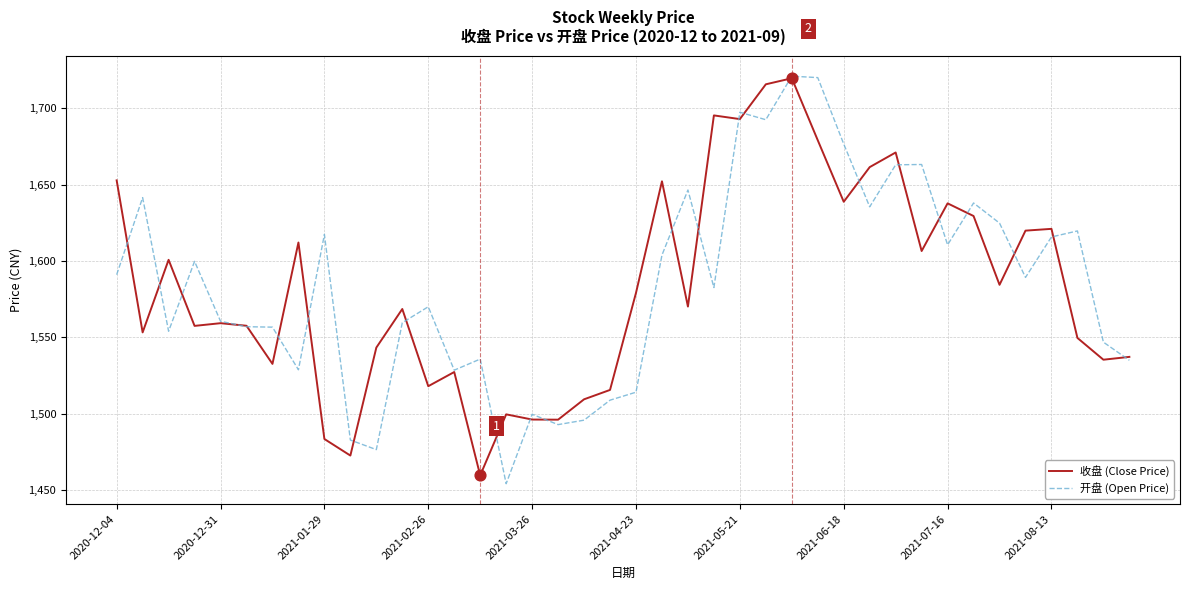

What is the highest value of the 收盘 (Close Price) series?

1719.6